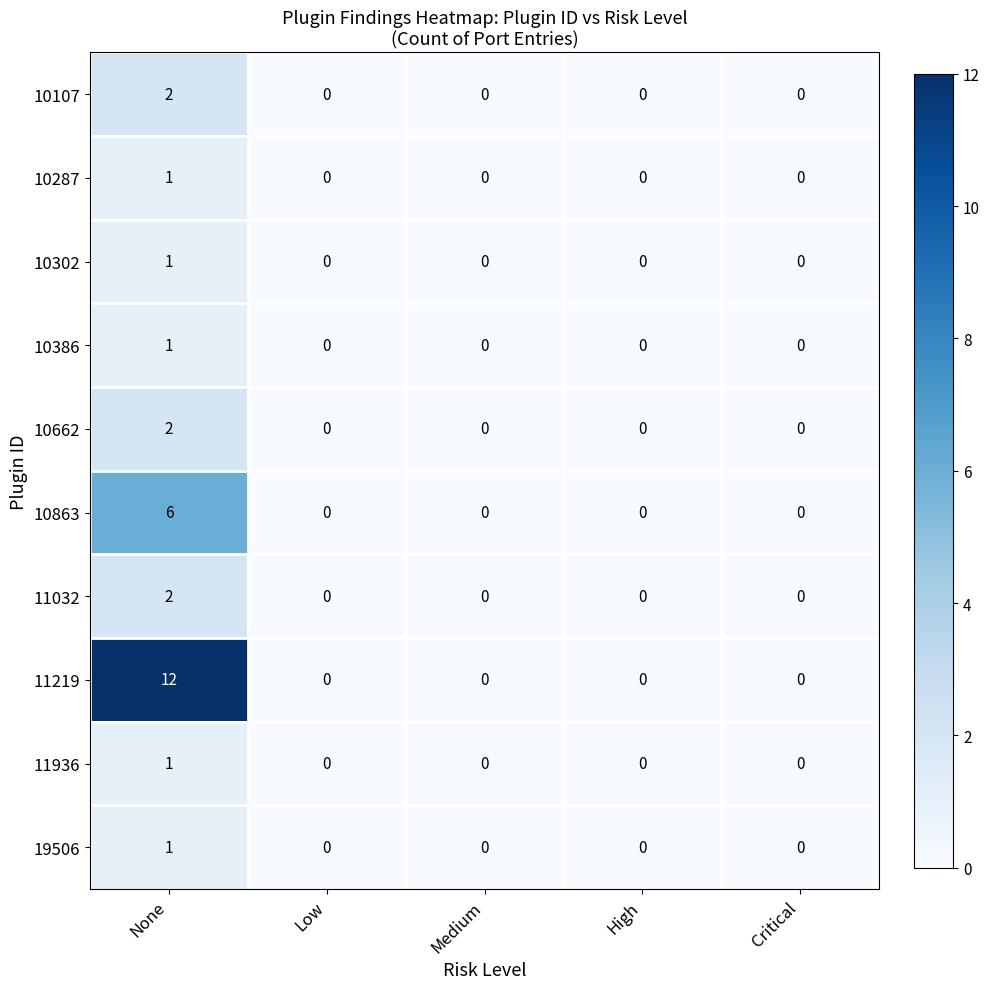

Which category has the highest value across all series?

None